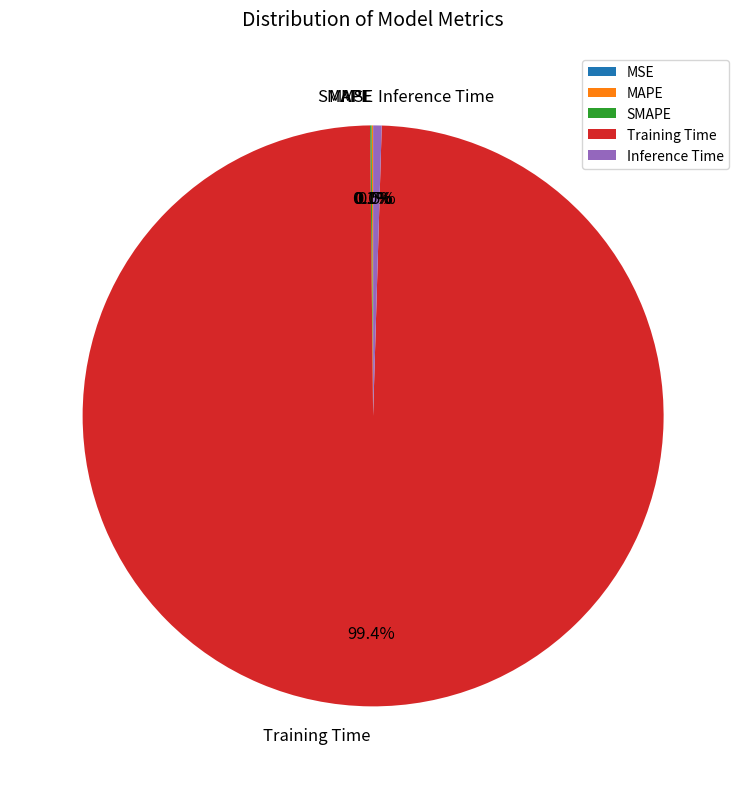

What portion of the pie excludes Inference Time?

99.5%